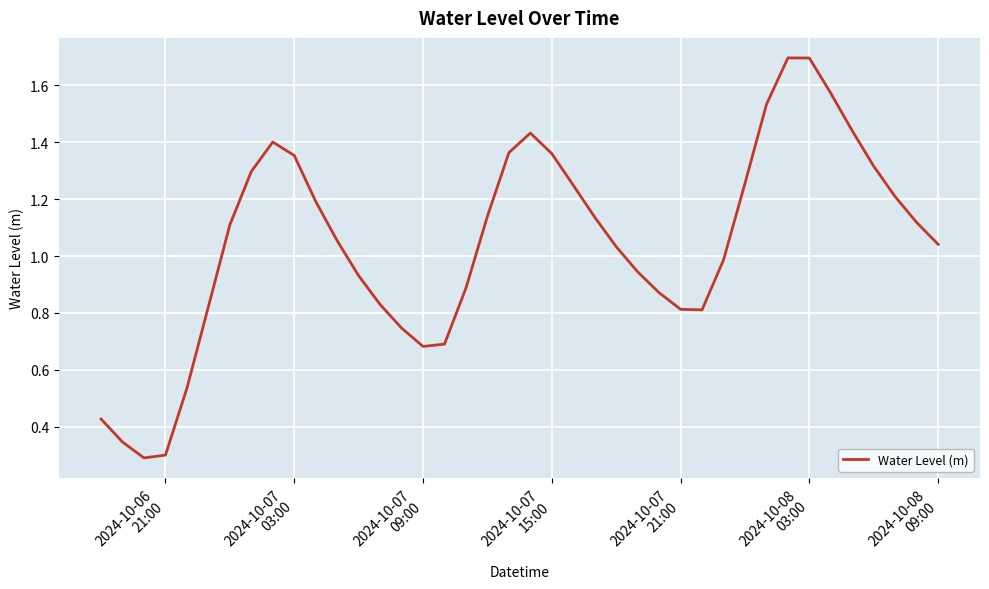

What is the average value?

1.0